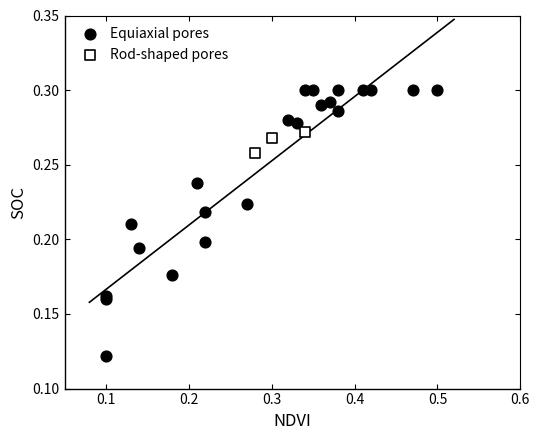

Which series has the largest Y range (max minus min)?

Equiaxial pores